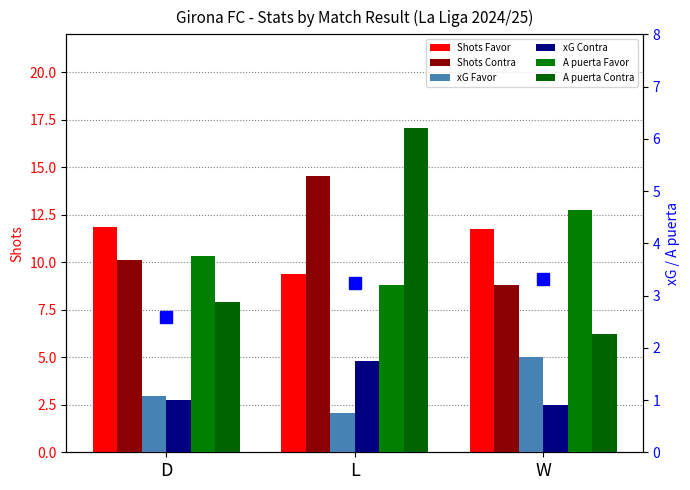

What is the label of the 3rd bar from the right?

D